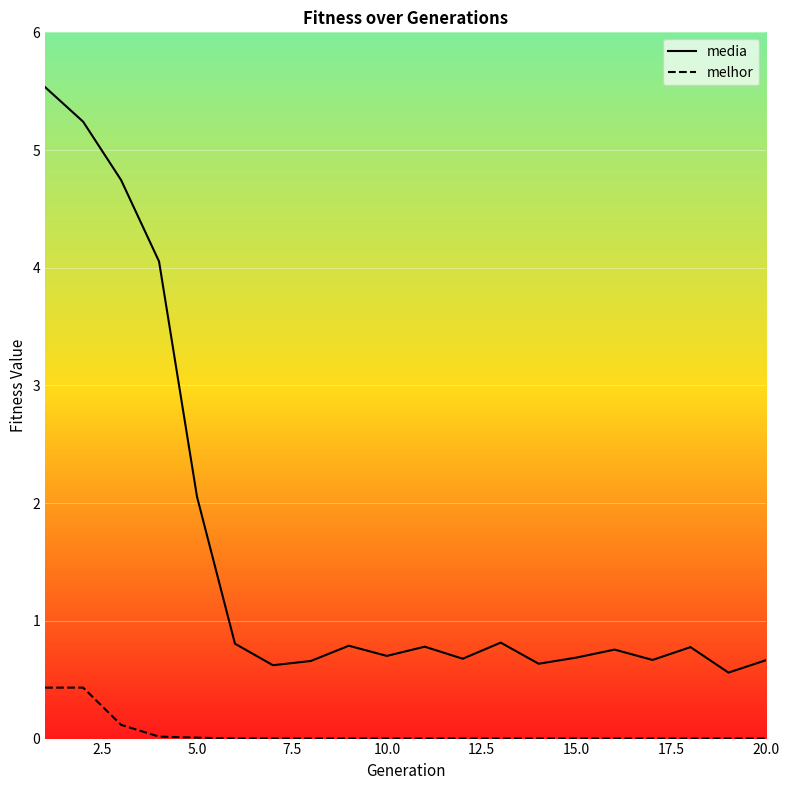

At how many categories does at least one series exceed 2?

5